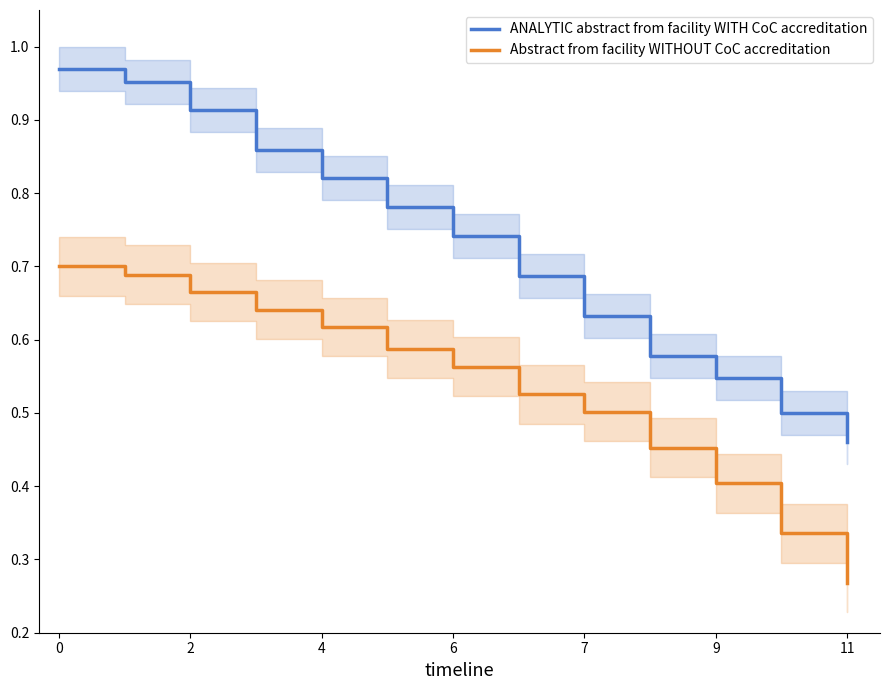

True or false: Abstract from facility WITHOUT CoC accreditation and ANALYTIC abstract from facility WITH CoC accreditation intersect in this chart.

False